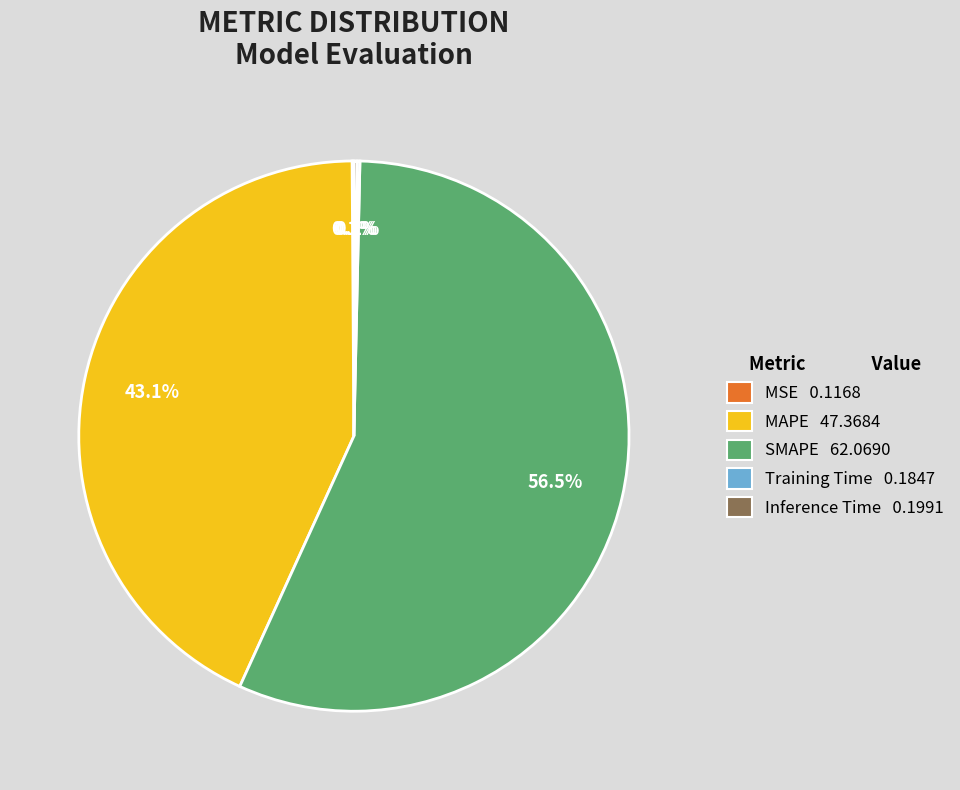

To the nearest percent, what is the difference between the largest and smallest slice percentages?

56%